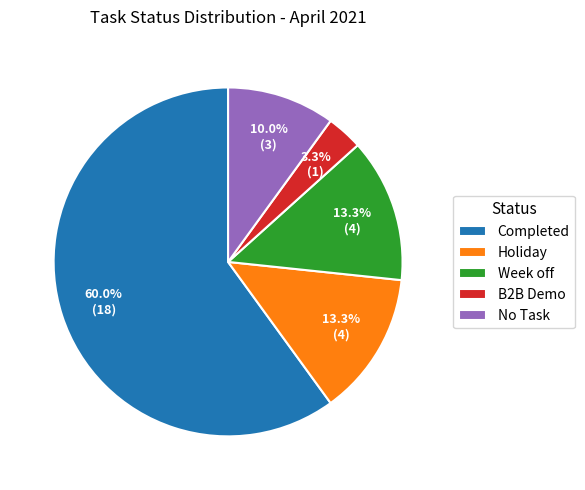

What is the majority slice?

Completed